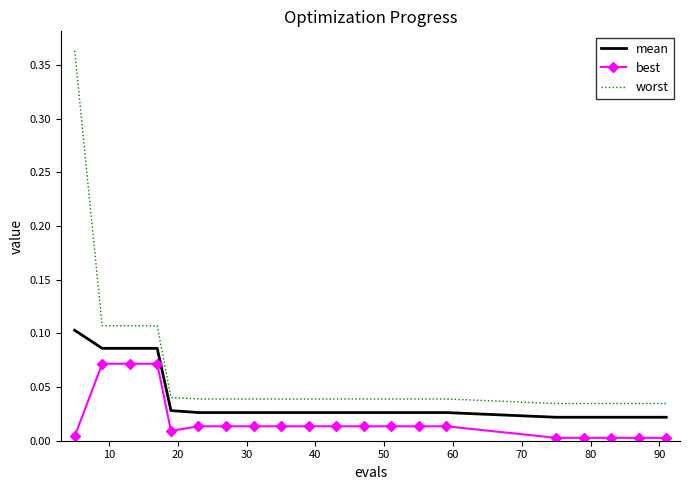

True or false: best and mean cross at least once.

False